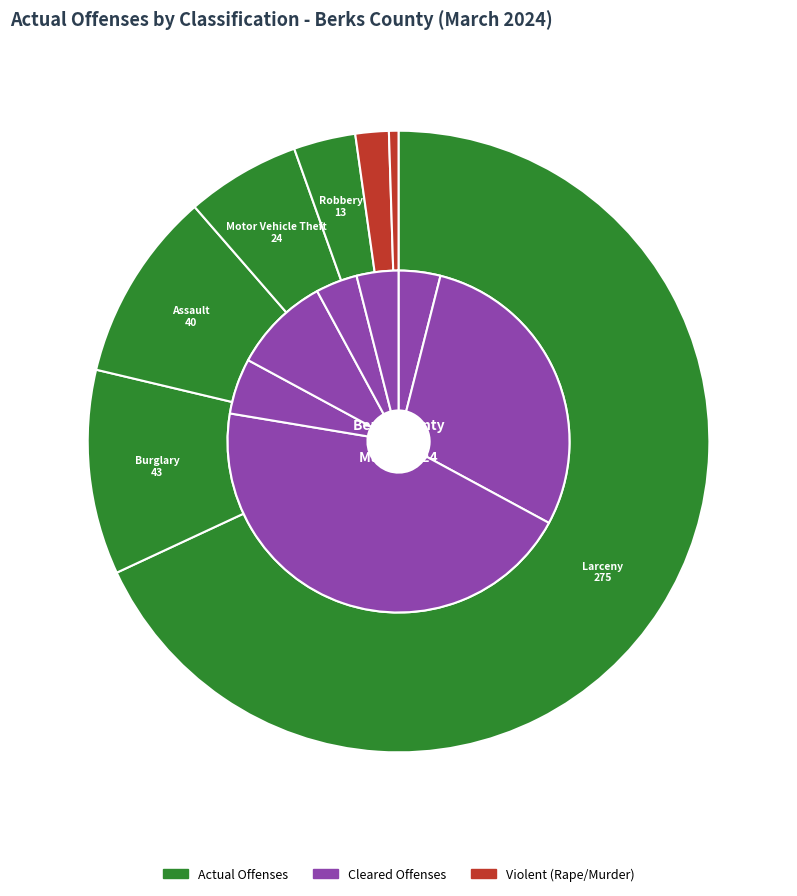

The Rape(Total) slice represents 2% of the pie. True or false?

True